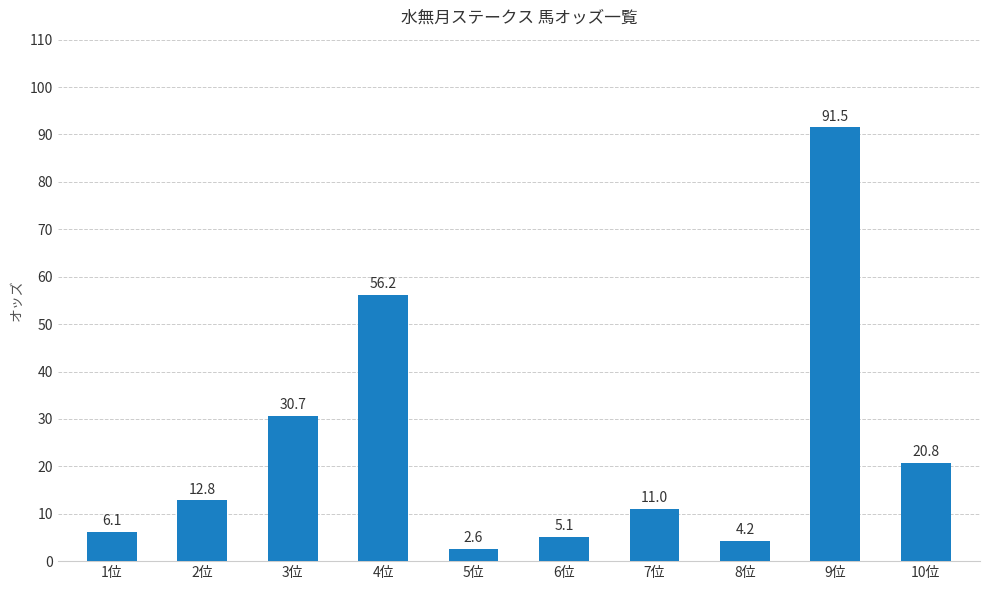

Reading left to right, list all the values displayed in this chart.

6.1	12.8	30.7	56.2	2.6	5.1	11.0	4.2	91.5	20.8